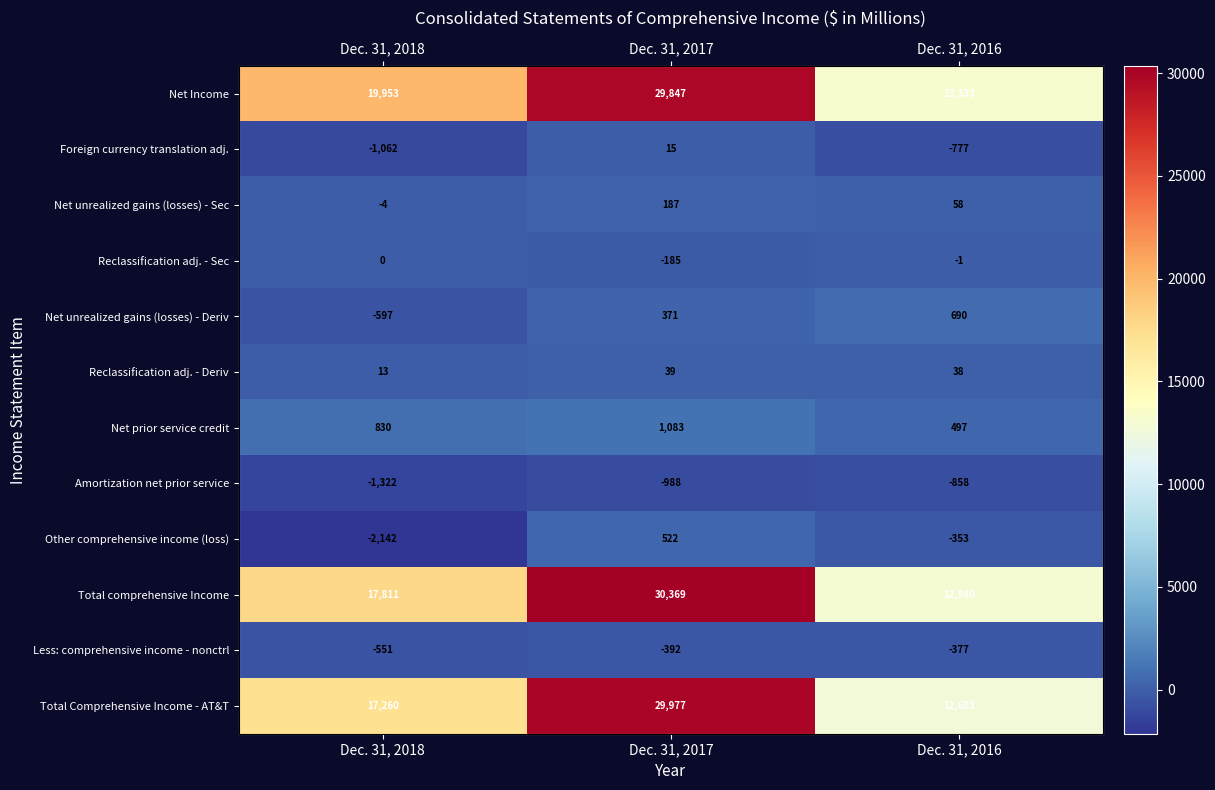

What is the sum of the Net unrealized gains (losses) - Sec values at Dec. 31, 2018 and Dec. 31, 2016?

54